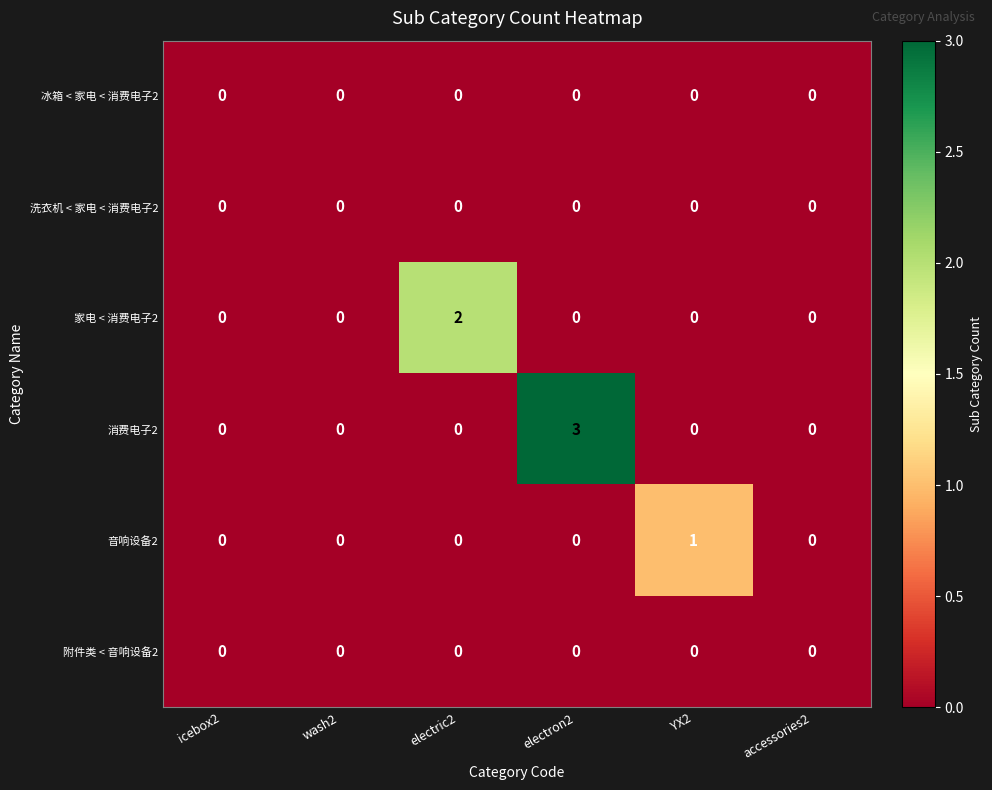

The 家电 < 消费电子2 series shows -1 at accessories2. True or false?

False